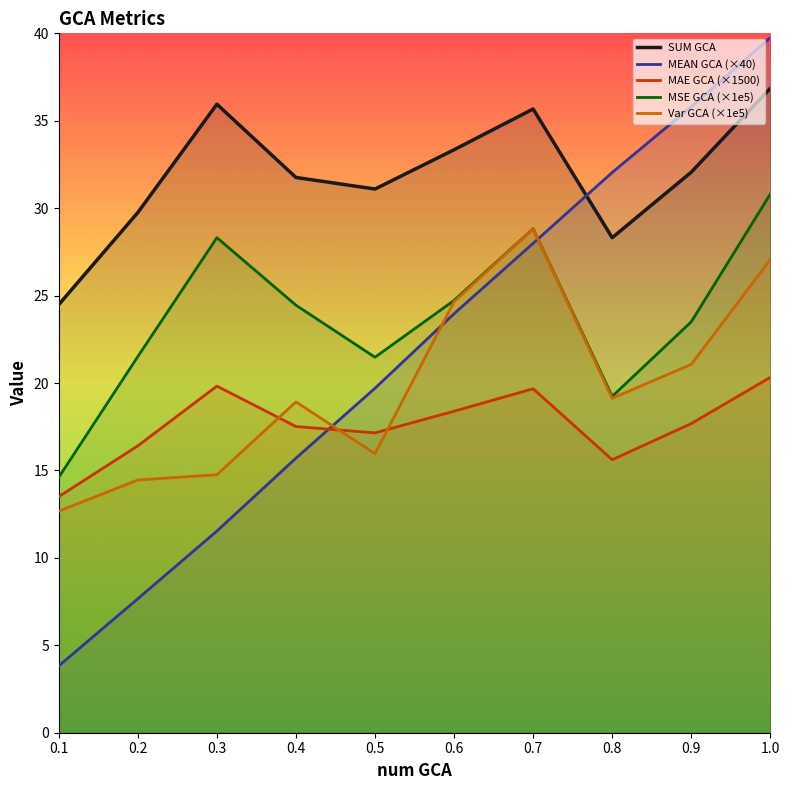

Which label corresponds to the largest value in the chart?

1.0